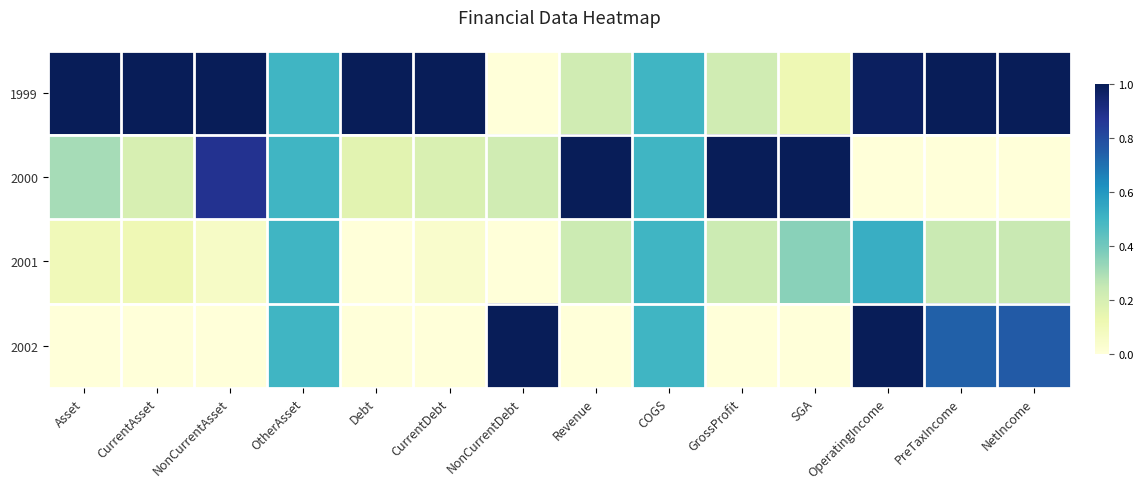

How many series are shown in this chart?

4